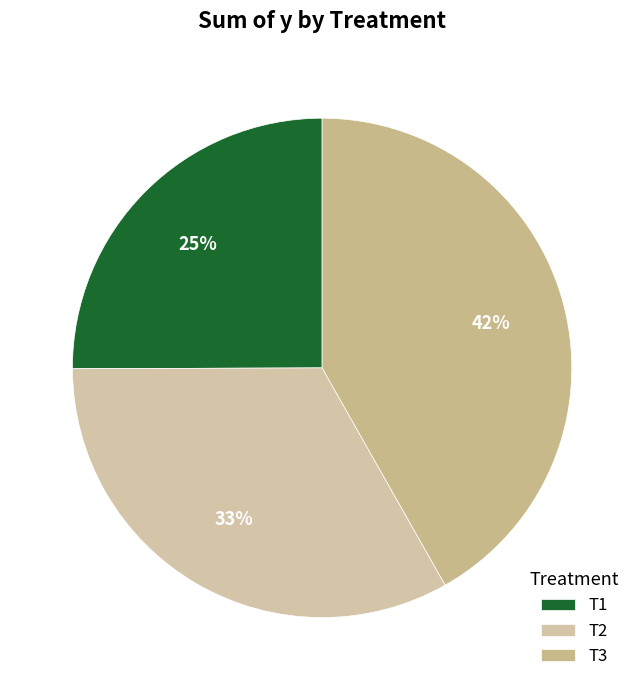

How many segments does this pie chart have?

3